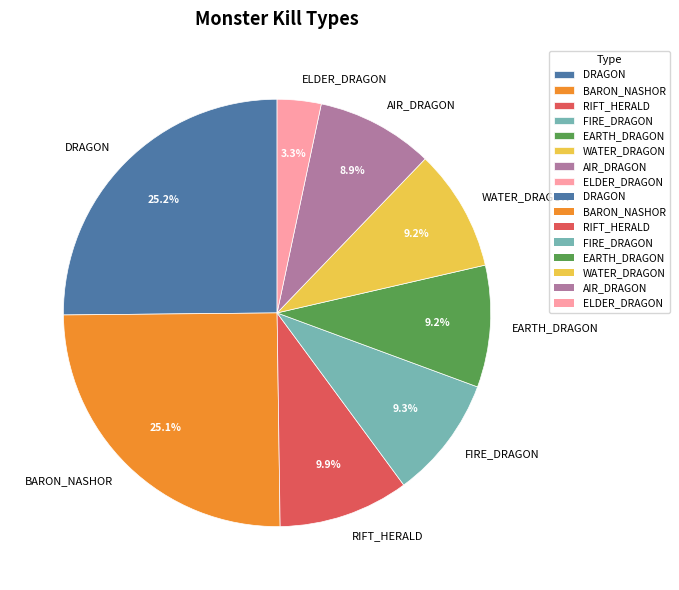

Is there a majority slice in this chart?

No